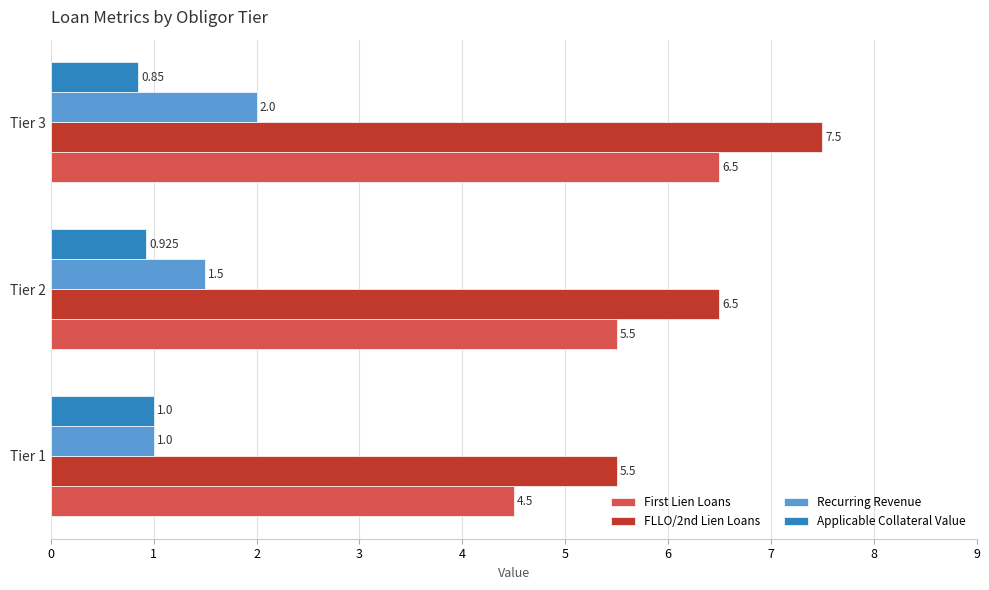

How many categories are shown in the chart?

3